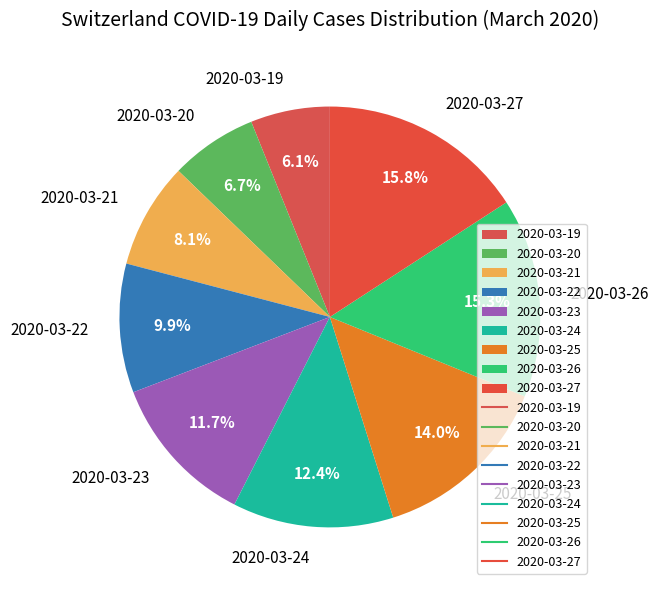

Which has a higher value, 2020-03-27 or 2020-03-25?

2020-03-27